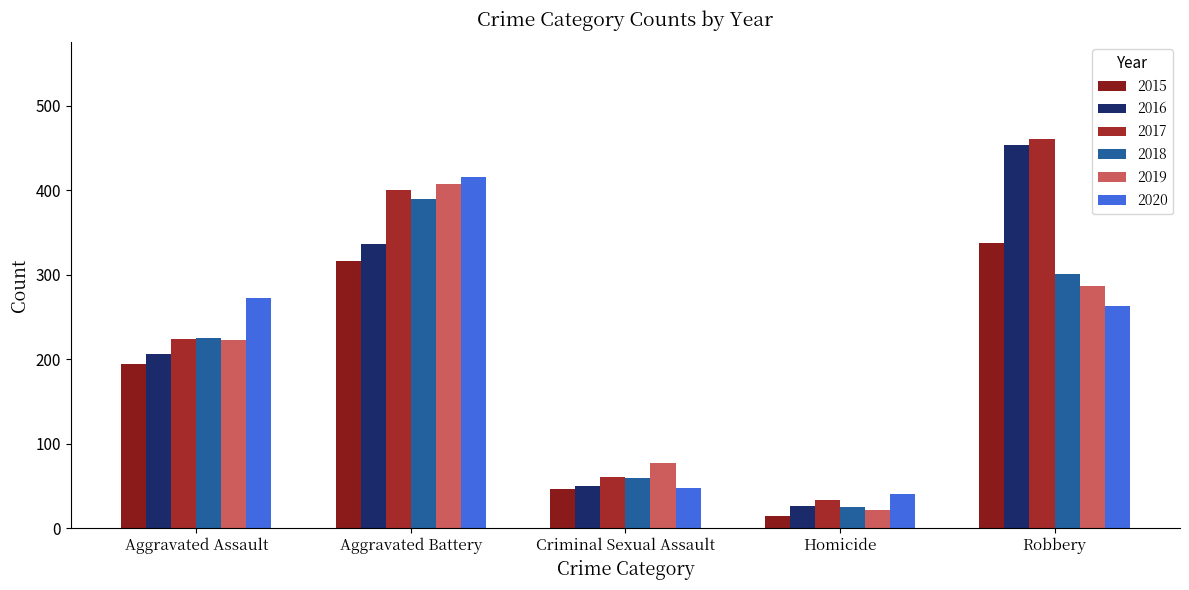

At which category is the sum across all series the highest?

Aggravated Battery